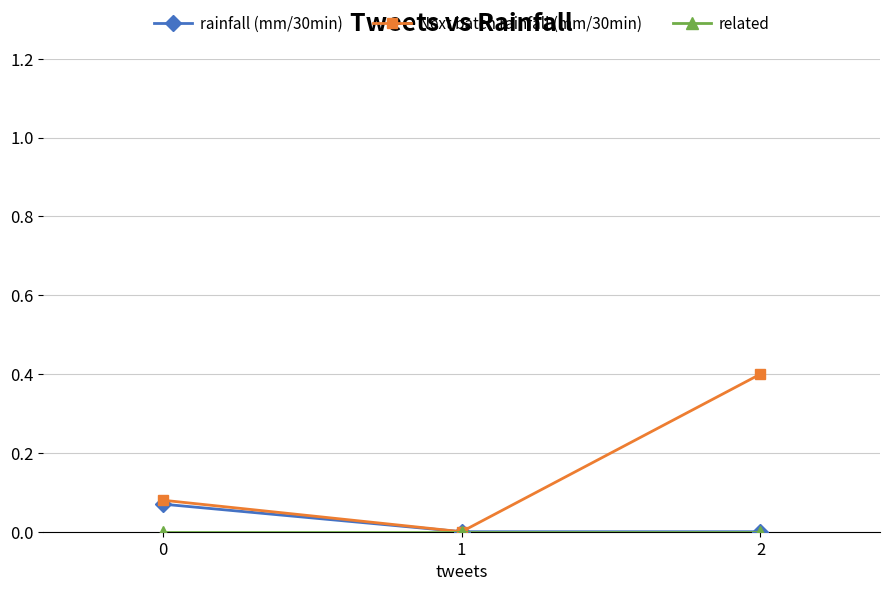

Is the value of rainfall (mm/30min) at 1 greater than the value of Next batch rainfall (mm/30min) at 0?

No